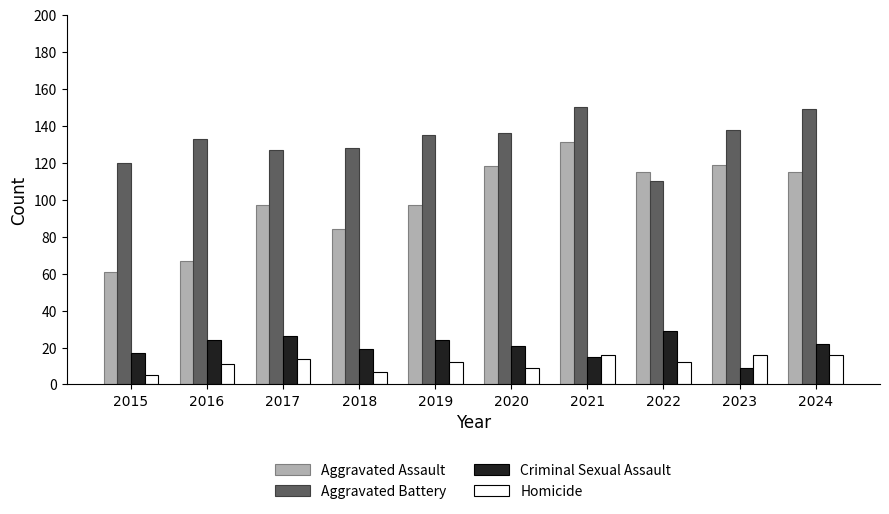

Is the value of Aggravated Battery at 2020 greater than the value of Homicide at 2021?

Yes